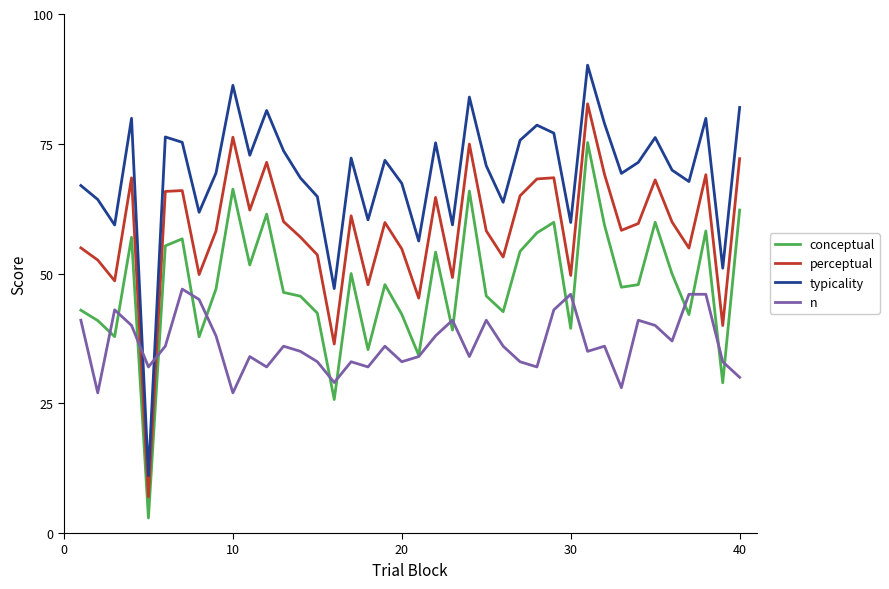

Rank the series by their average value, from highest to lowest.

typicality, perceptual, conceptual, n